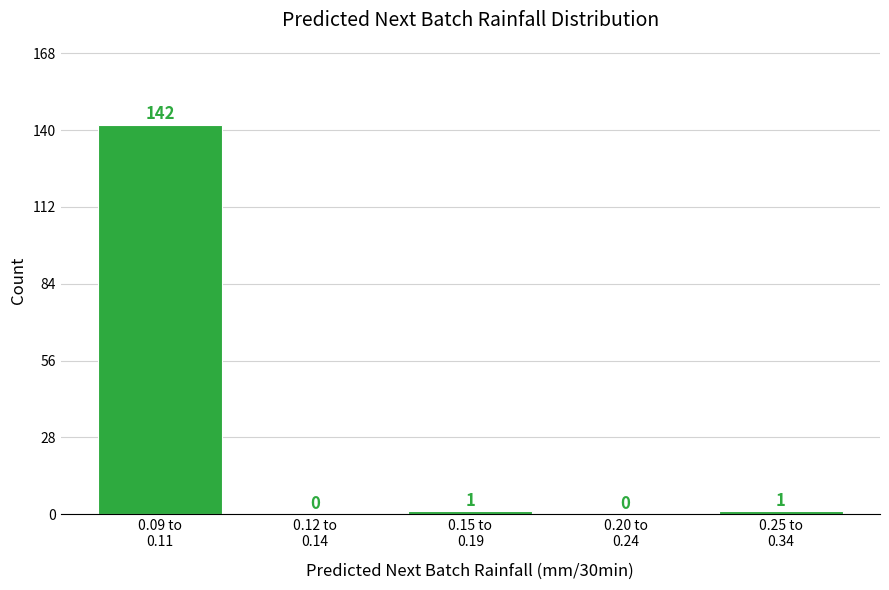

What is the greatest value displayed?

142